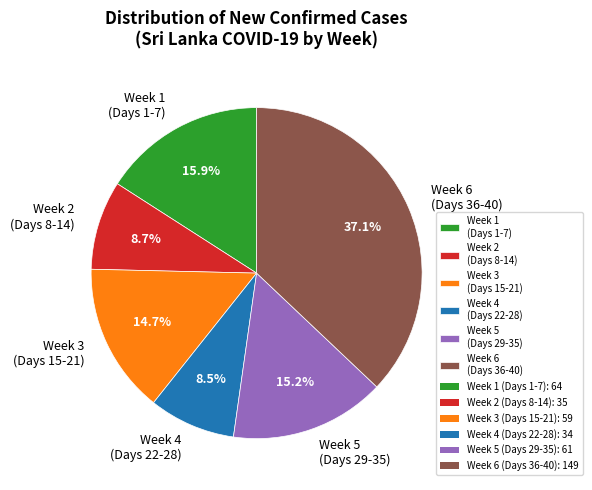

Approximately how many times larger is the value at Week 3 (Days 15-21) compared to Week 2 (Days 8-14)?

1.7